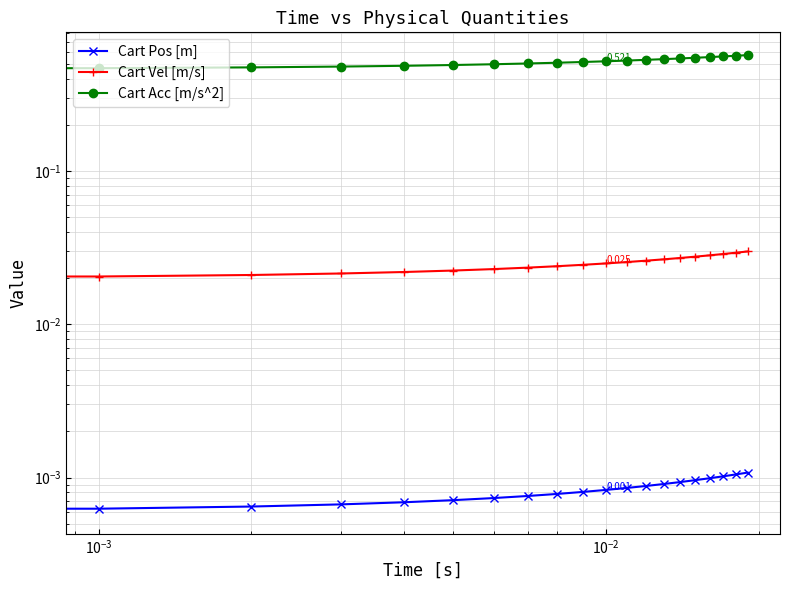

The Cart Acc [m/s^2] series shows 0.9 at 14. True or false?

False